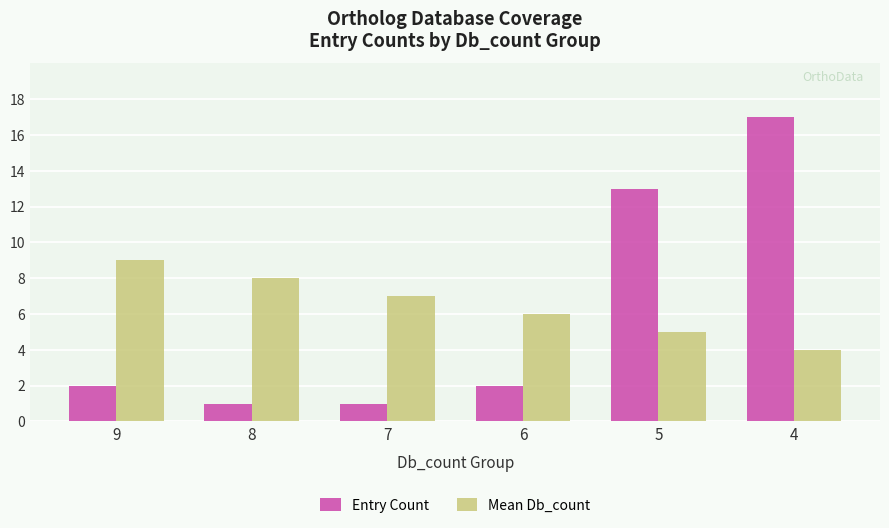

At which category is the sum across all series the highest?

4